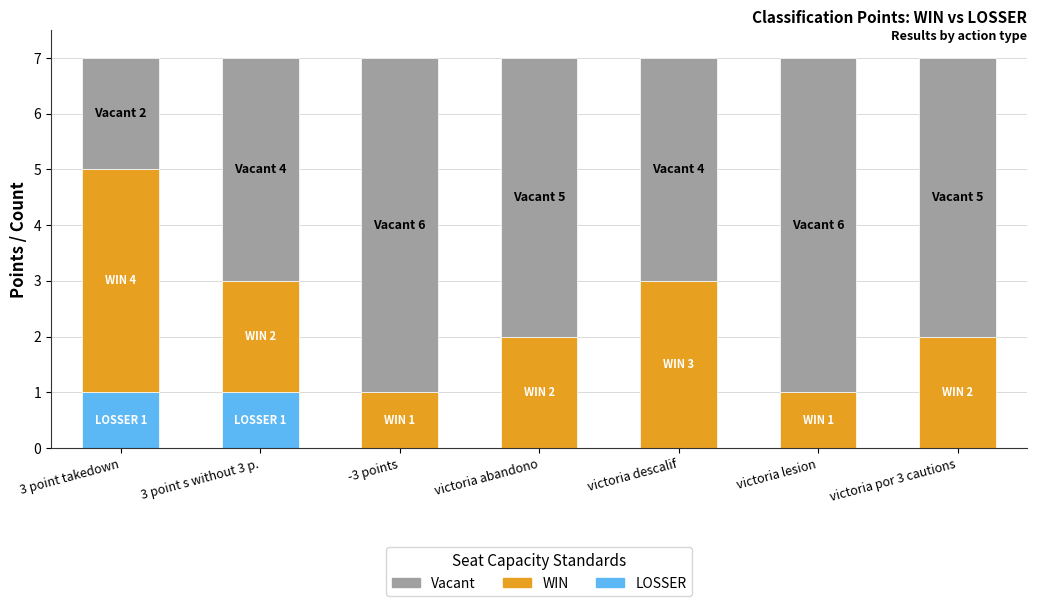

True or false: LOSSER has a value of 1 at 3 point takedown.

True